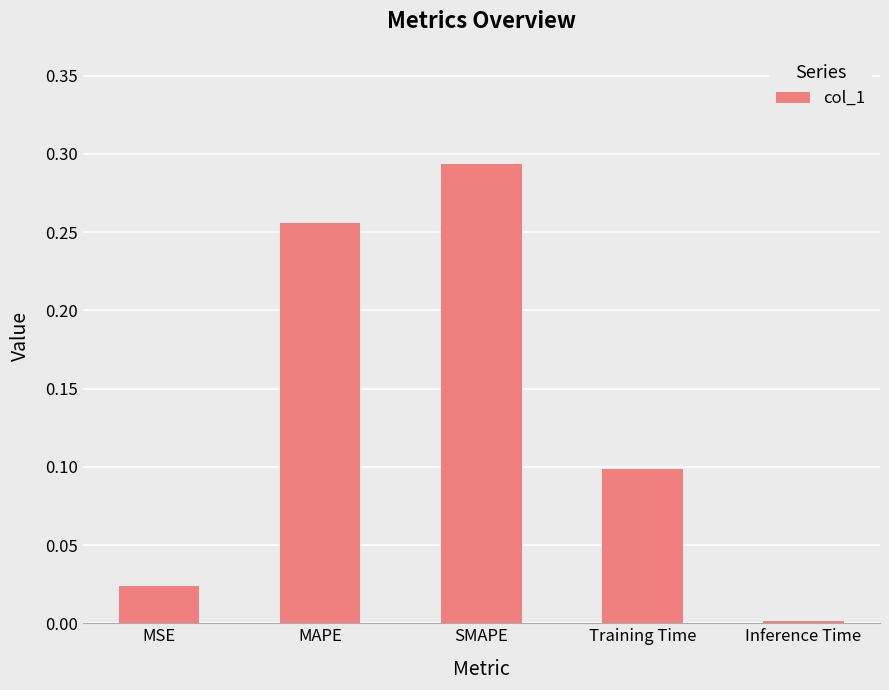

Which has a higher value, SMAPE or Training Time?

SMAPE